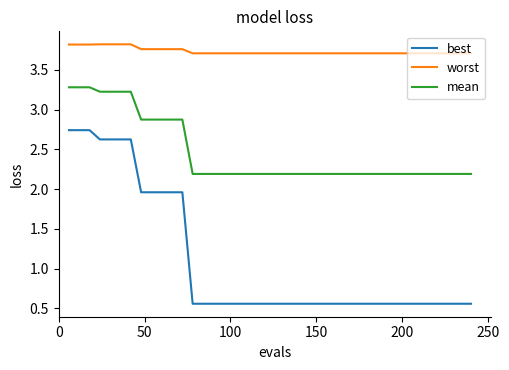

Is this an area chart (filled region under the line)?

No